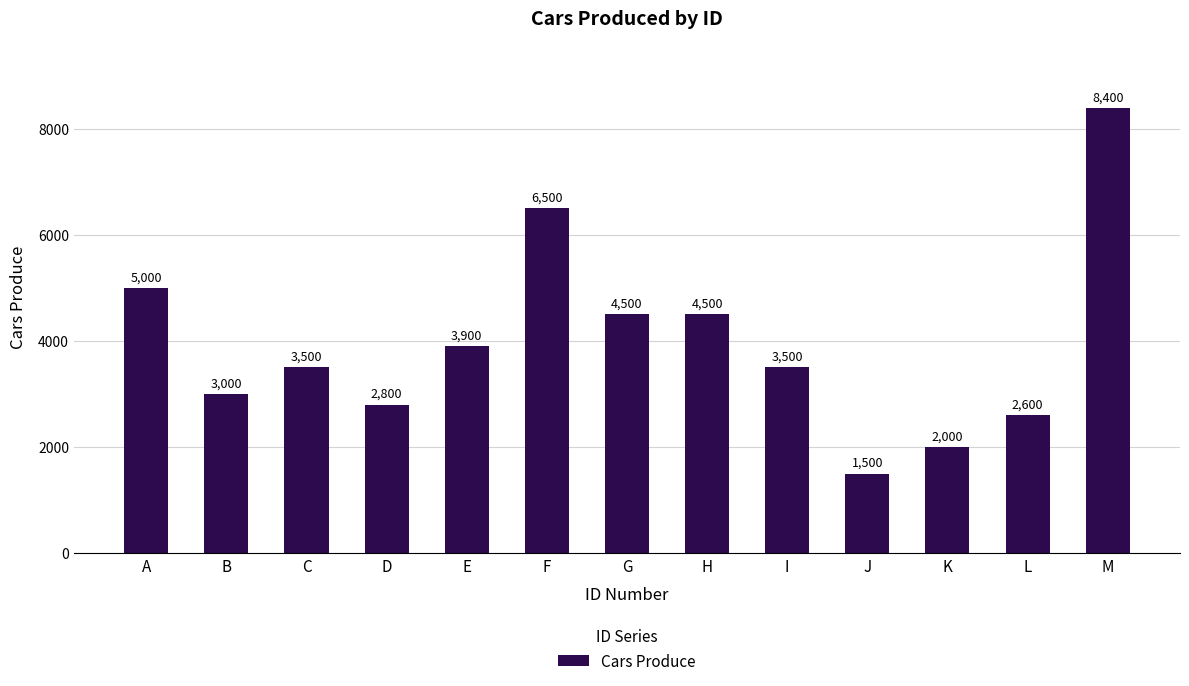

Reading left to right, transcribe all the data shown in this chart.

5000	3000	3500	2800	3900	6500	4500	4500	3500	1500	2000	2600	8400